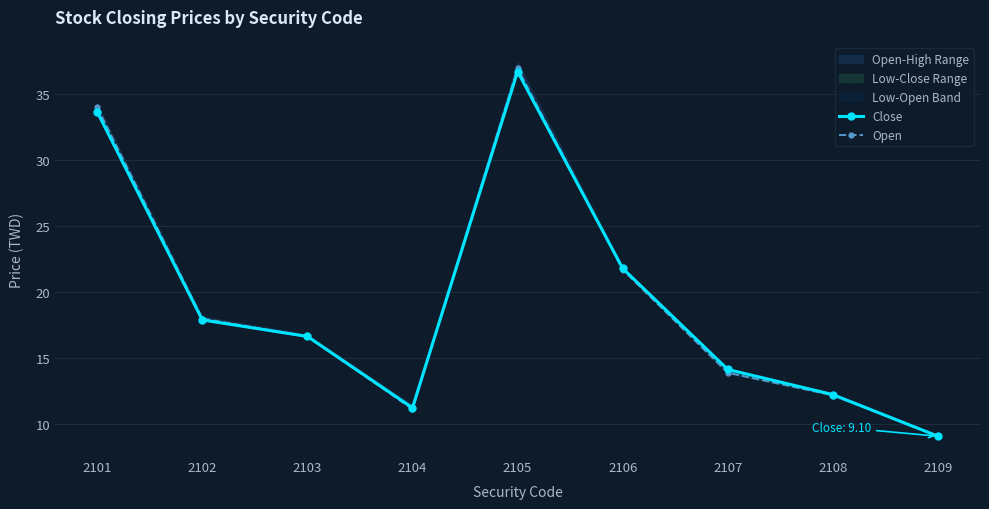

What is the difference between the second highest and second lowest values in the Open series?

22.9